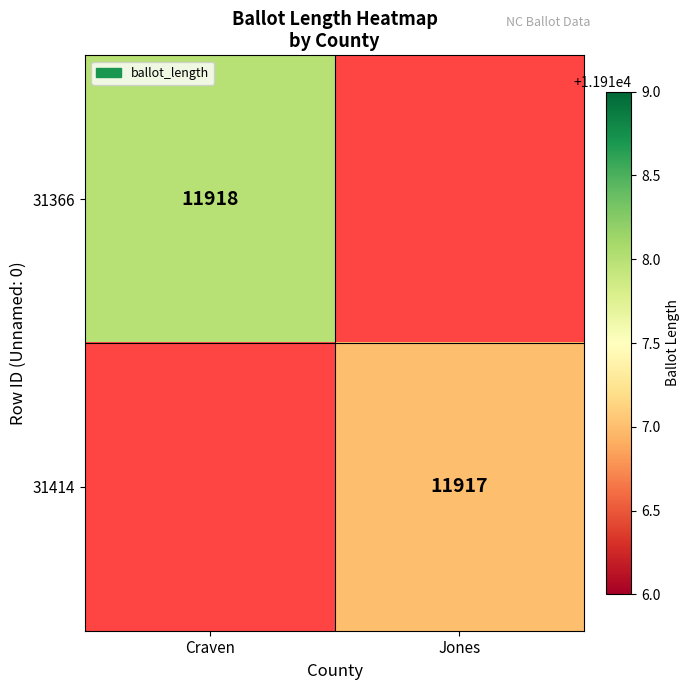

What is the greatest value displayed?

11918.0